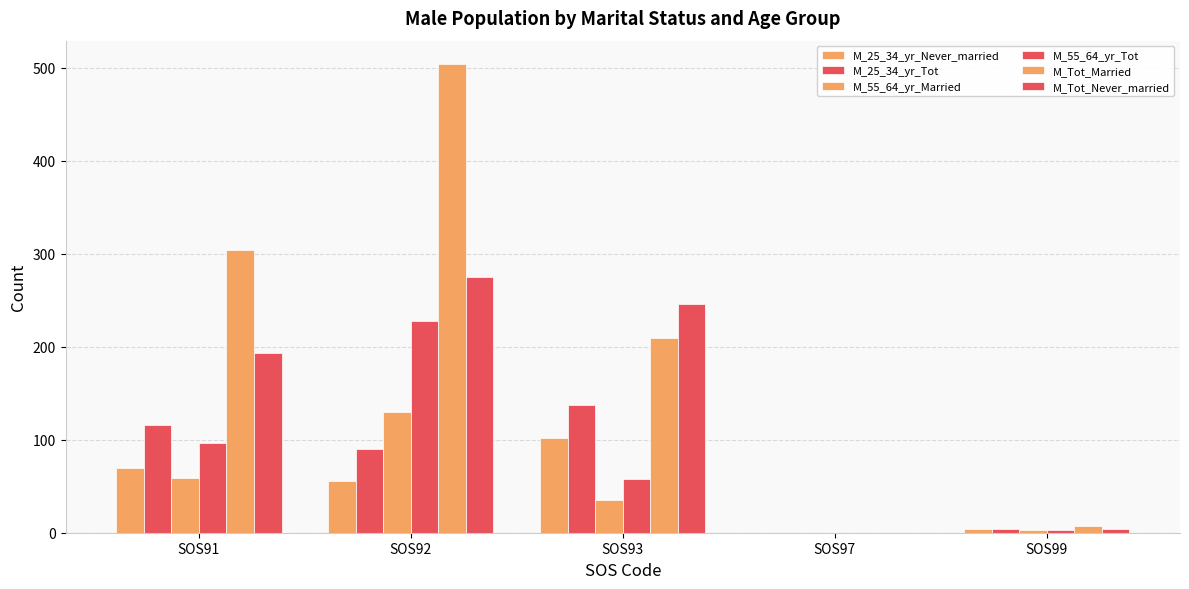

Where is M_Tot_Never_married nearest to the value 137?

SOS91